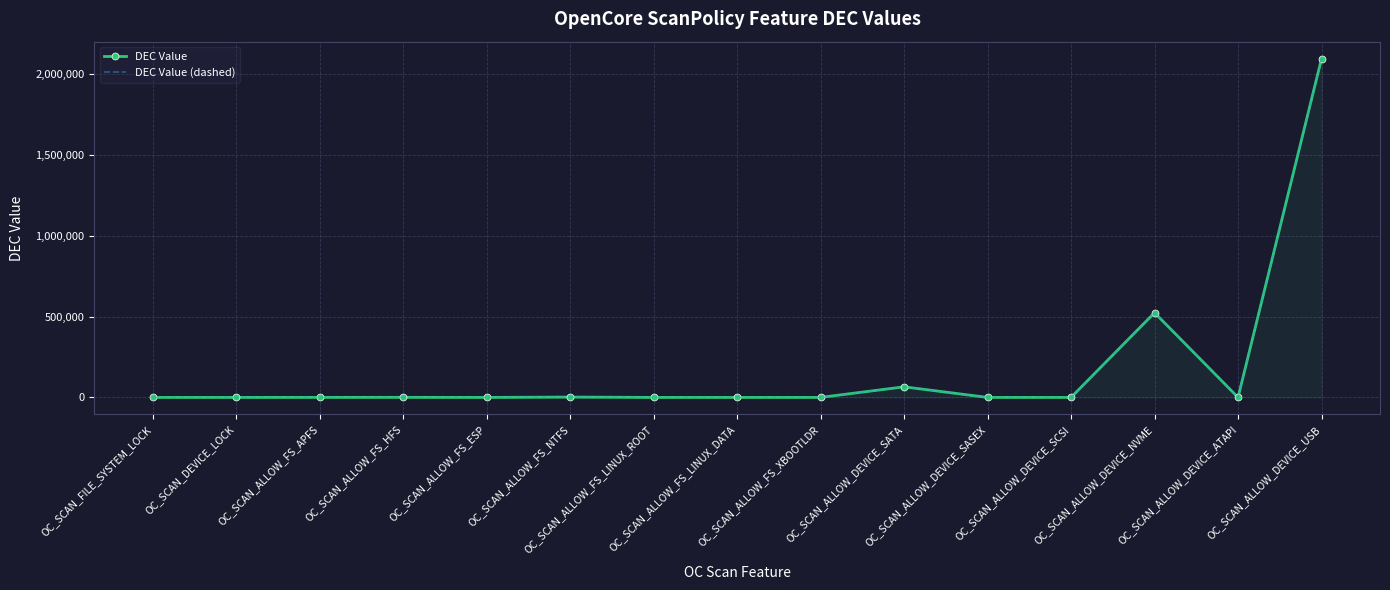

Is it true that DEC Value equals 1041479 at OC_SCAN_ALLOW_FS_LINUX_ROOT?

False